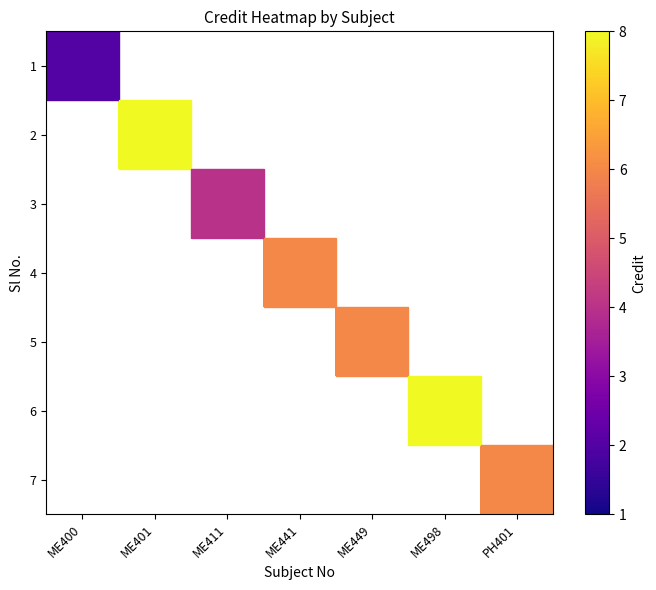

Between ME400 and ME411, which series saw the biggest shift?

3